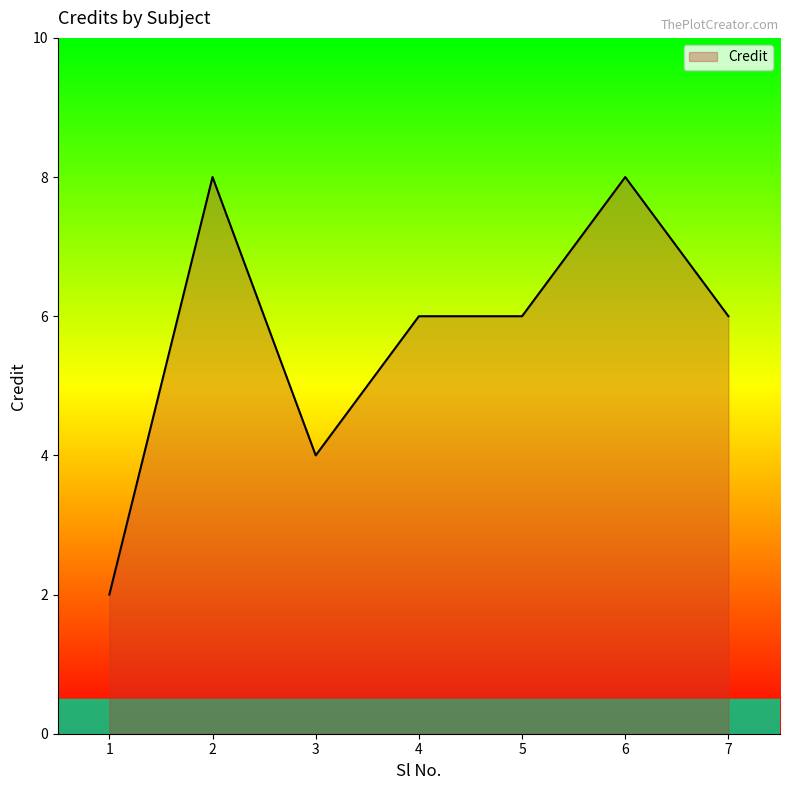

True or false: the data shows 11 at 7.

False